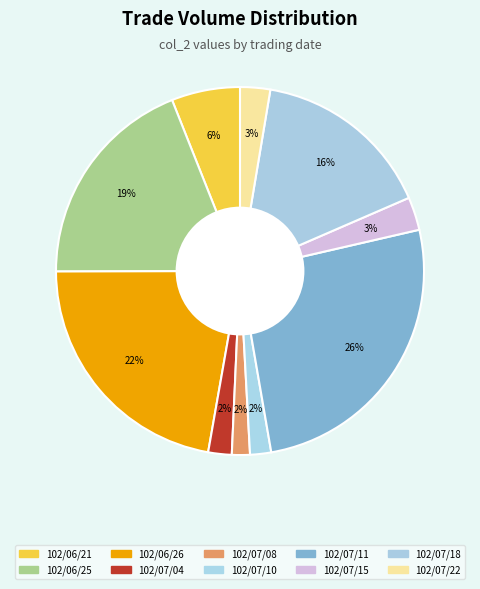

How many segments does this pie chart have?

10